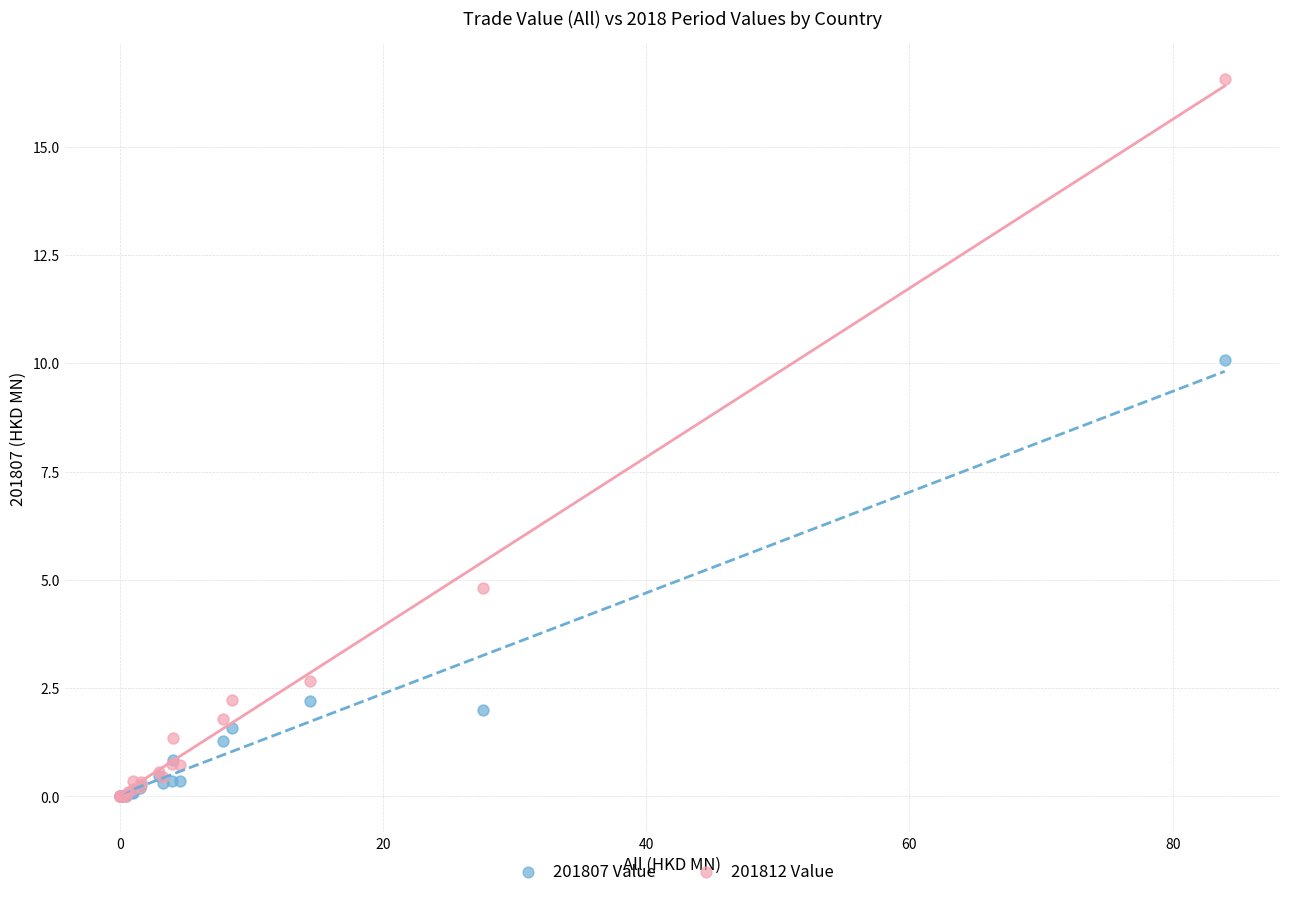

In the 201812 Value series, what Y value is closest to 8?

4.8